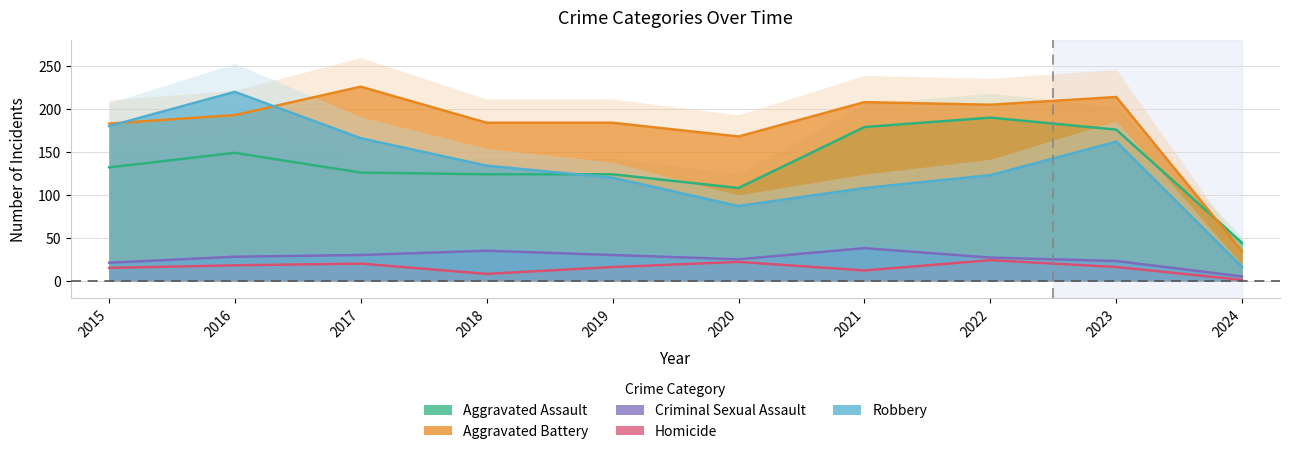

True or false: Criminal Sexual Assault and Aggravated Battery cross at least once.

False